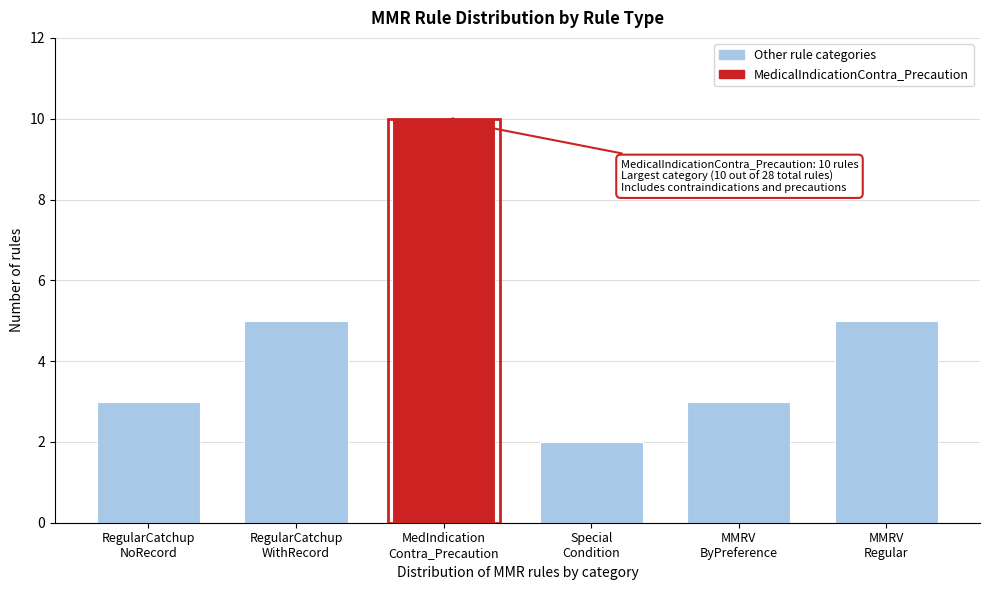

Reading left to right, what are all the values shown in this chart?

3	5	10	2	3	5